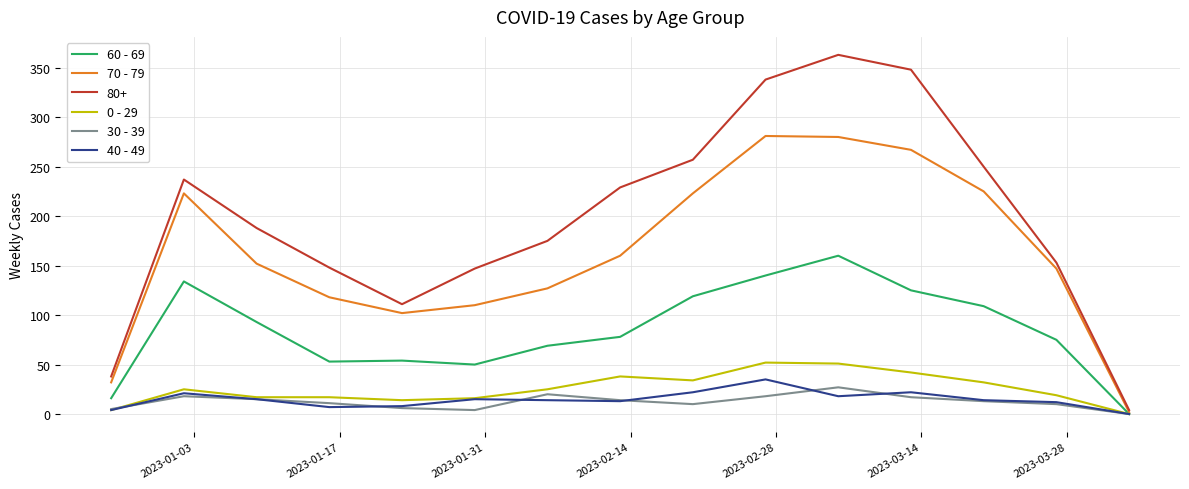

What is the maximum value shown in the chart?

363